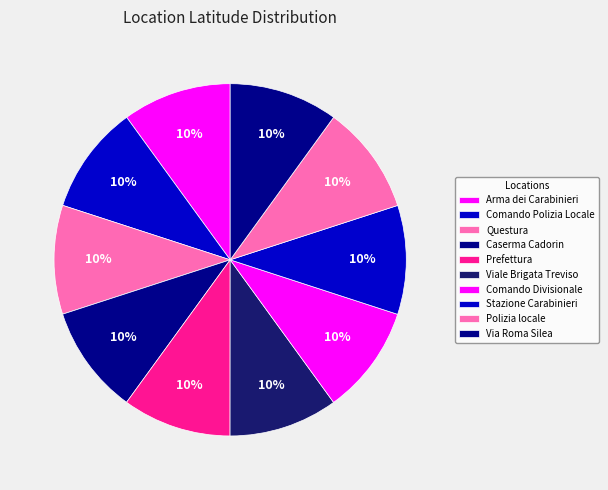

To the nearest percent, what is the average slice percentage?

10%